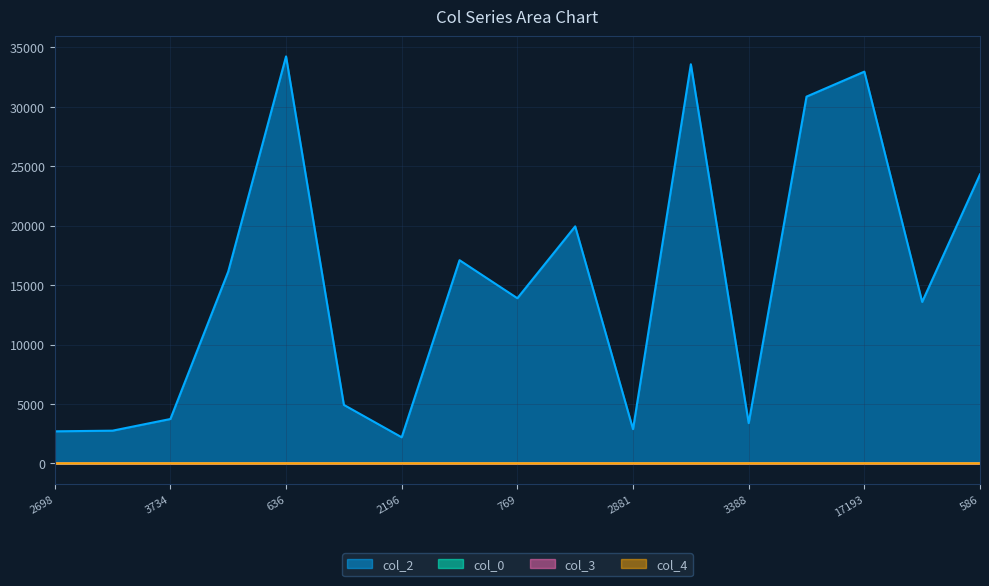

What is the label of the 6th point from the left?

4920